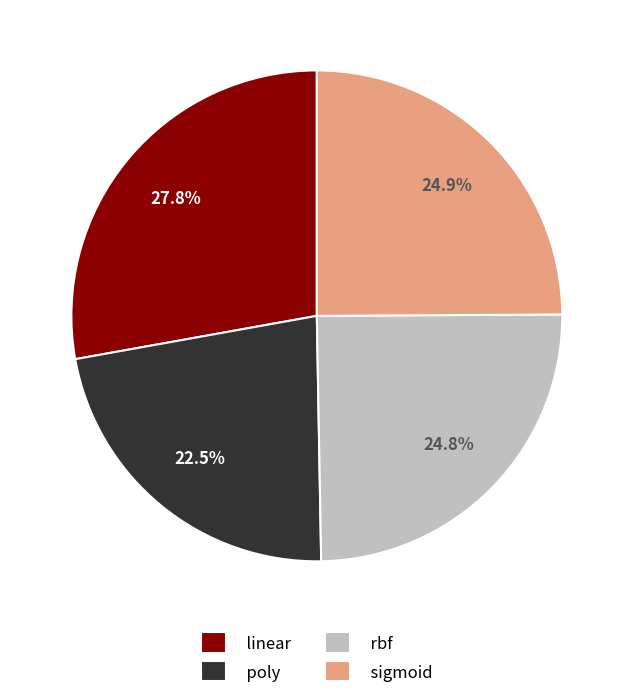

Does any single category account for the majority?

No